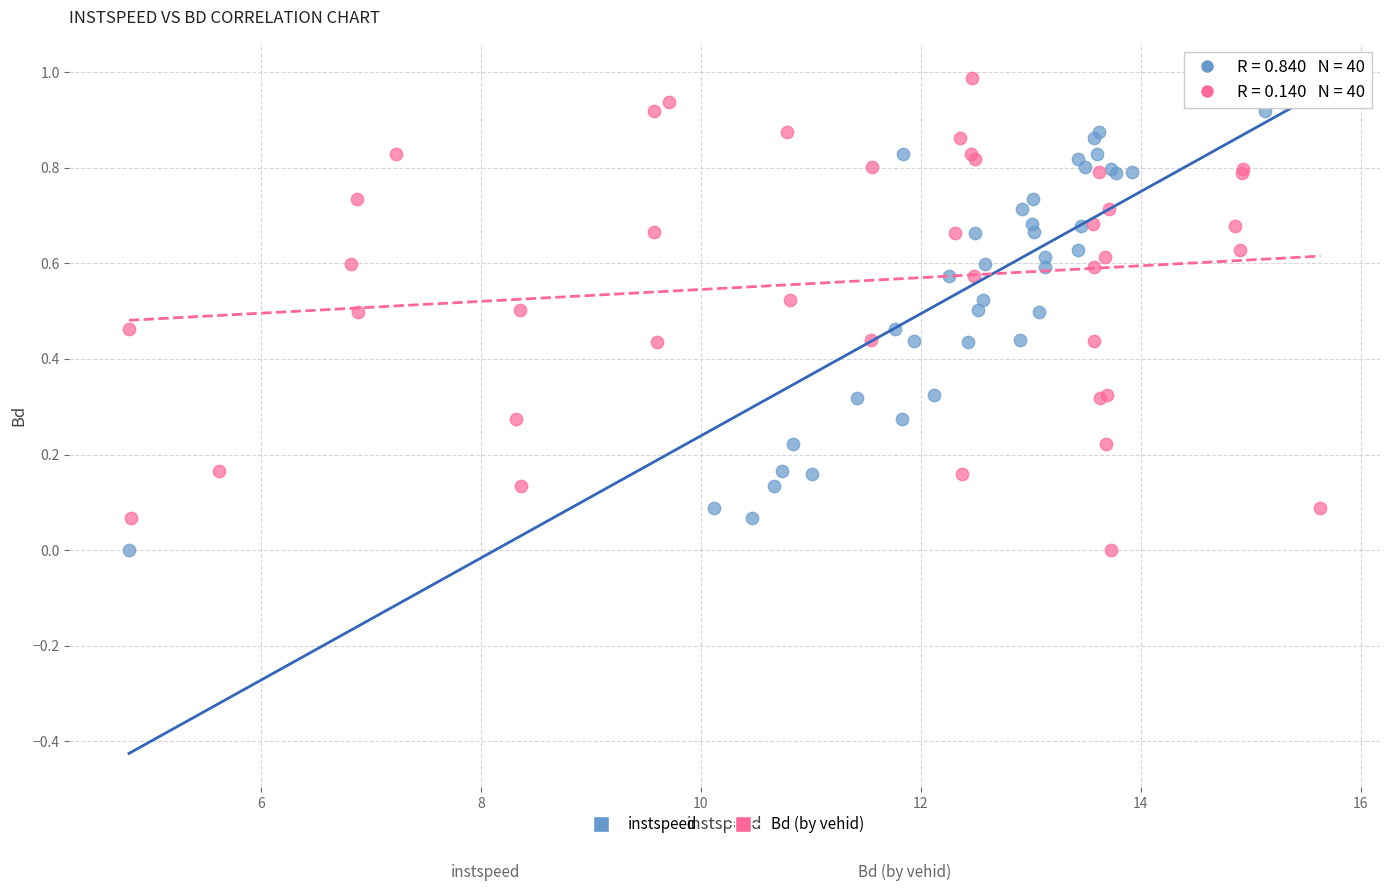

What are all the series names shown in the legend?

instspeed, Bd (by vehid)